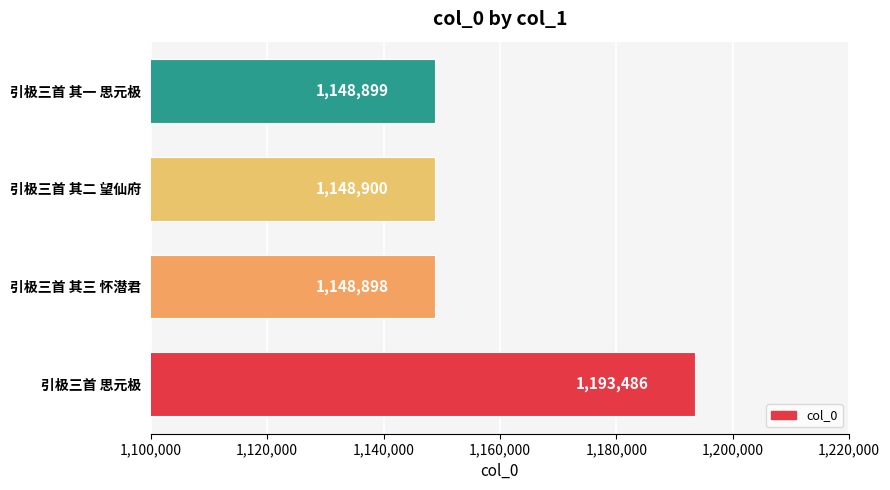

Which category has the lowest value across all series?

引极三首 其三 怀潜君